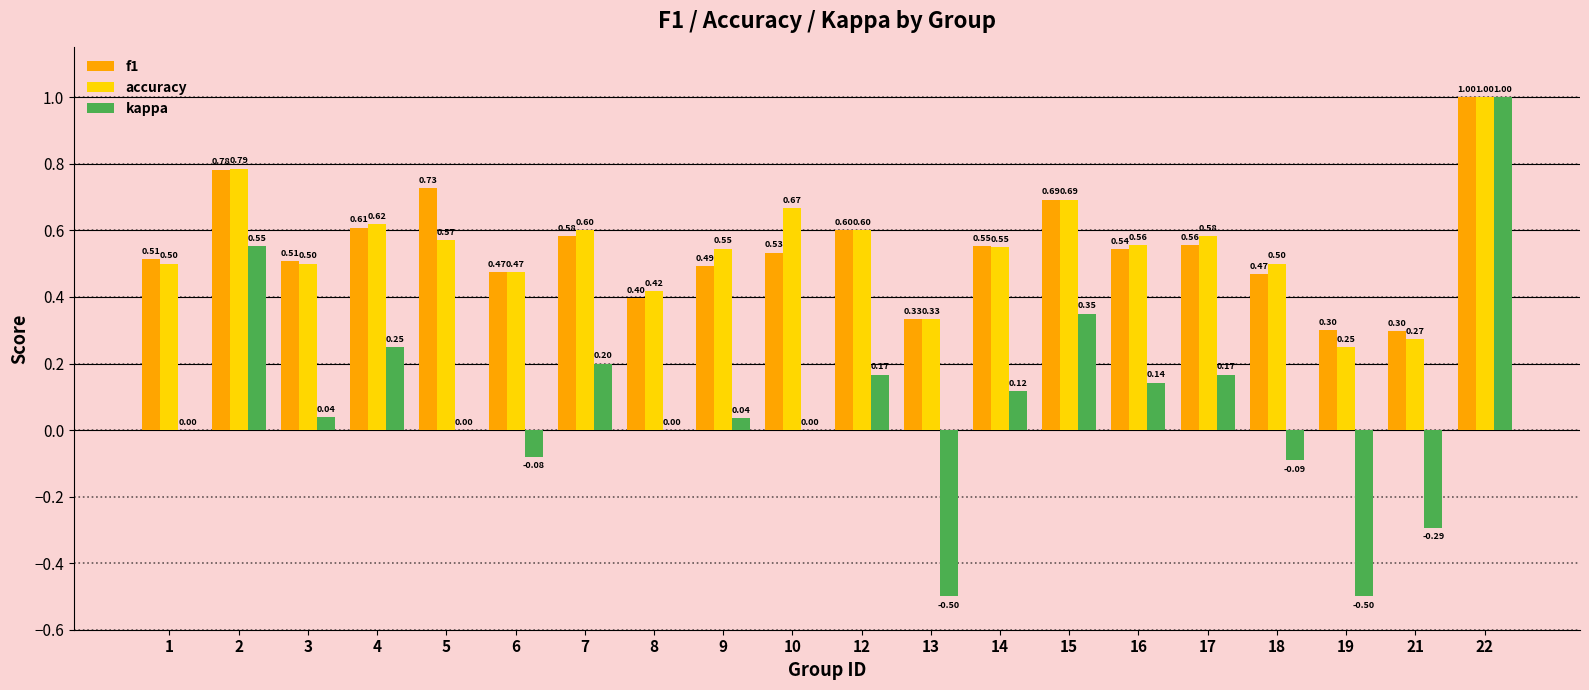

Are the bars horizontal?

No